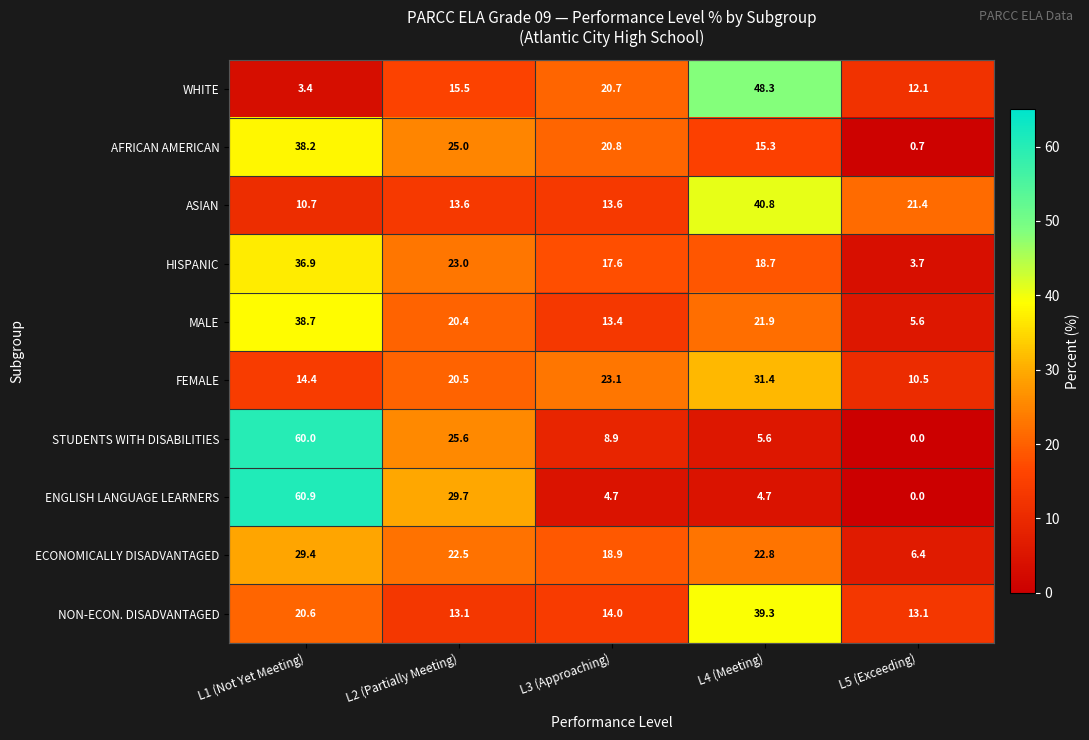

At which label does HISPANIC reach its peak?

L1 (Not Yet Meeting)